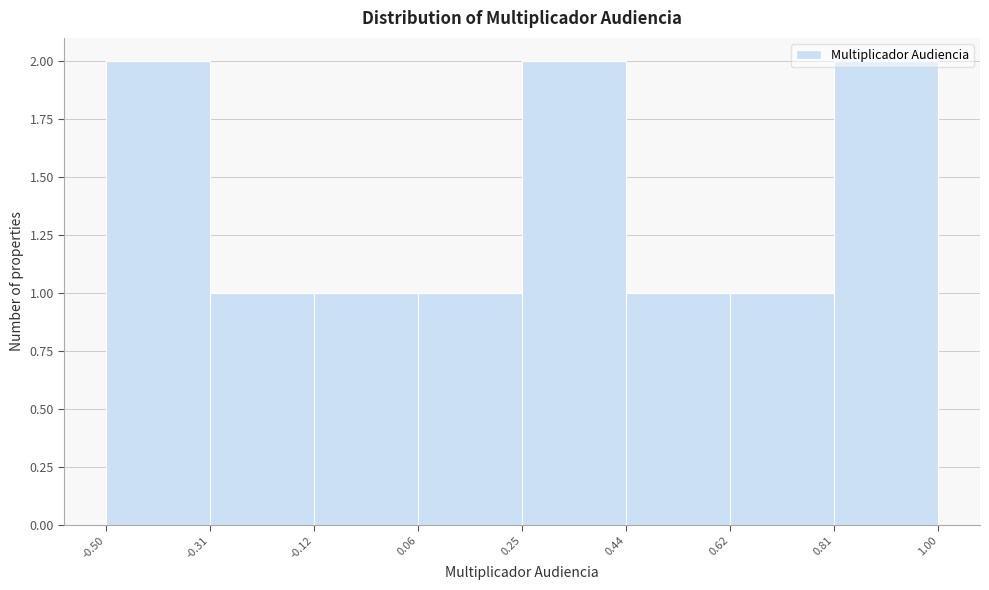

Reading left to right, list every bar in this chart as the range it spans on the x-axis followed by its height. The values are not printed on the chart, so give them approximately, as read against the axis.

-0.50 to -0.31: 2
-0.31 to -0.12: 1
-0.12 to 0.06: 1
0.06 to 0.25: 1
0.25 to 0.44: 2
0.44 to 0.62: 1
0.62 to 0.81: 1
0.81 to 1.00: 2